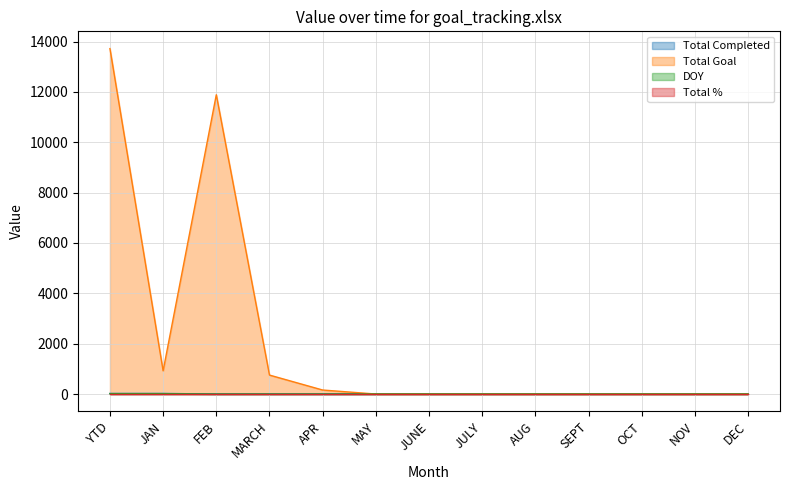

Which series has the widest spread of values?

Total Goal